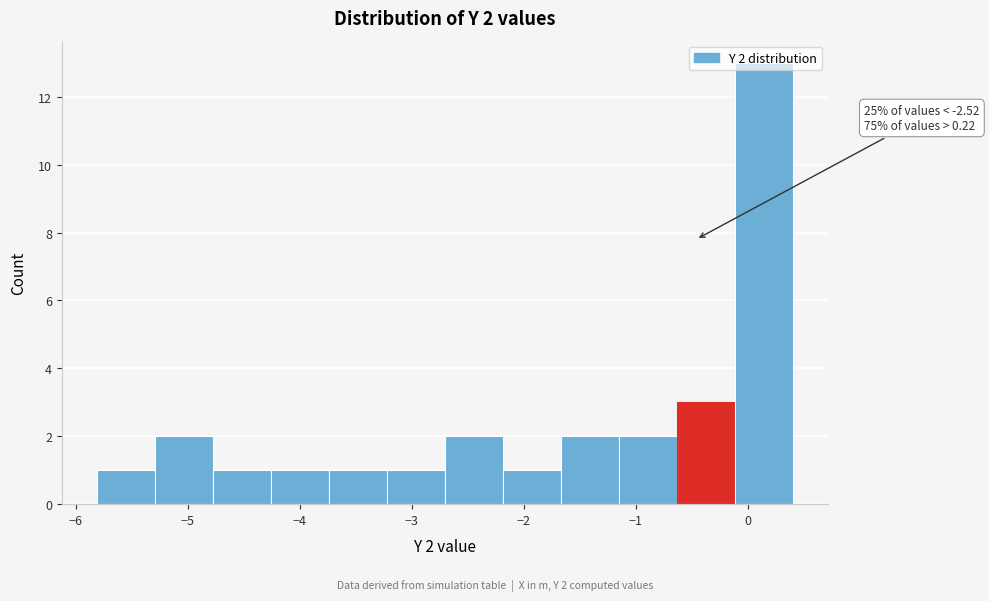

Which range on the x-axis has the tallest bar?

-0.1 to 0.4